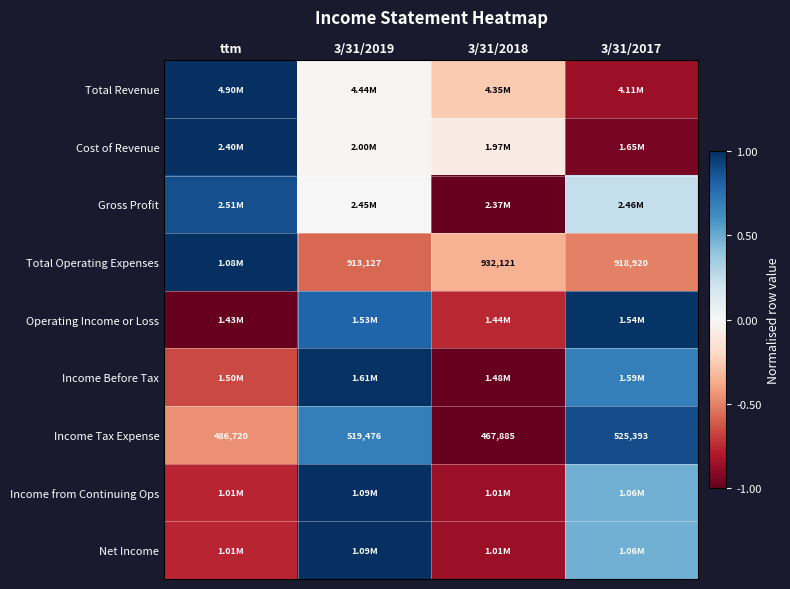

The value of Total Operating Expenses at 3/31/2018 is -0.6. True or false?

False